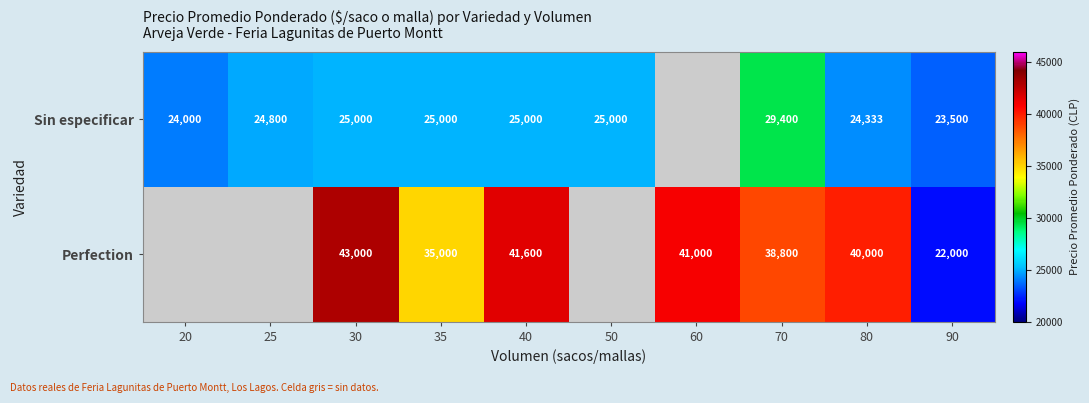

What is the difference between the highest and lowest values at 70?

9400